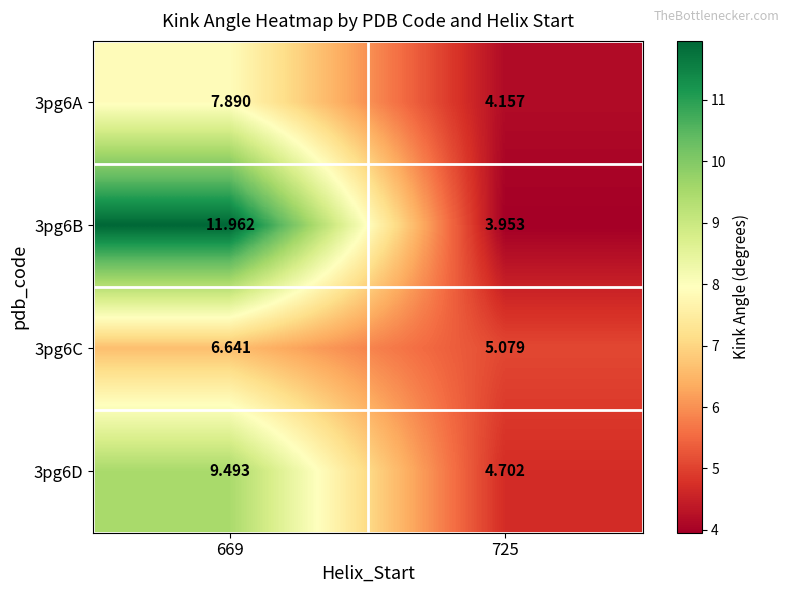

Is the value of 3pg6D at 725 greater than the value of 3pg6B at 669?

No